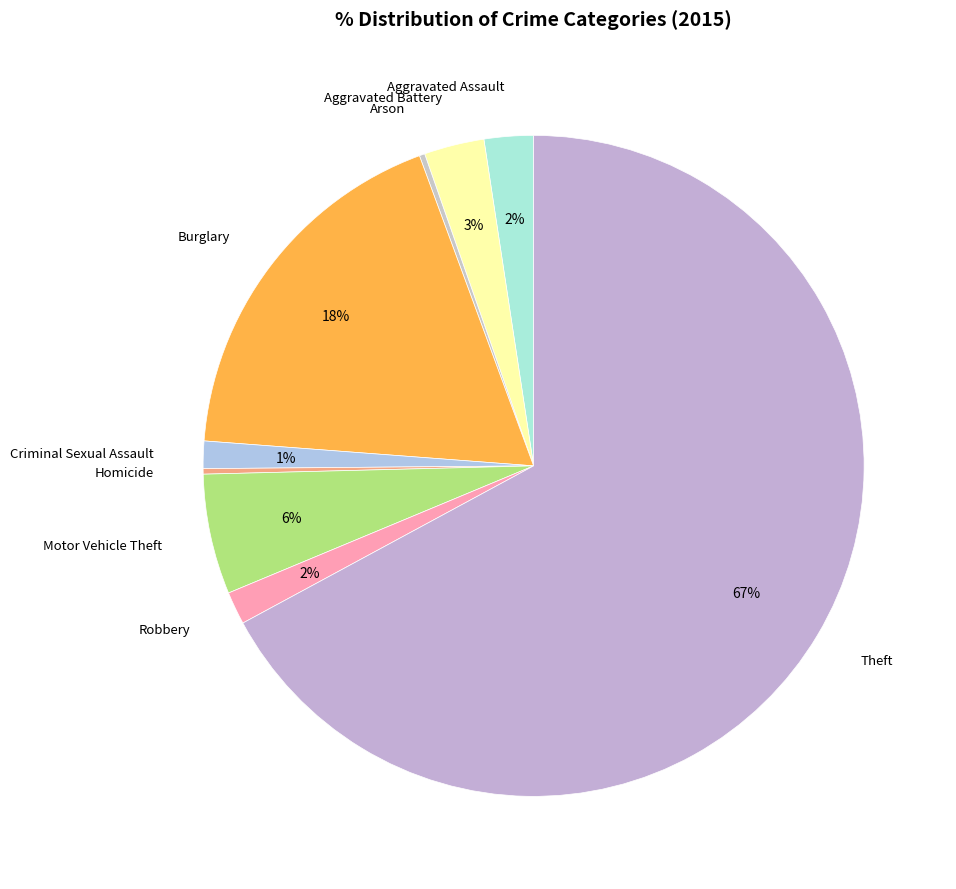

How many segments does this pie chart have?

9